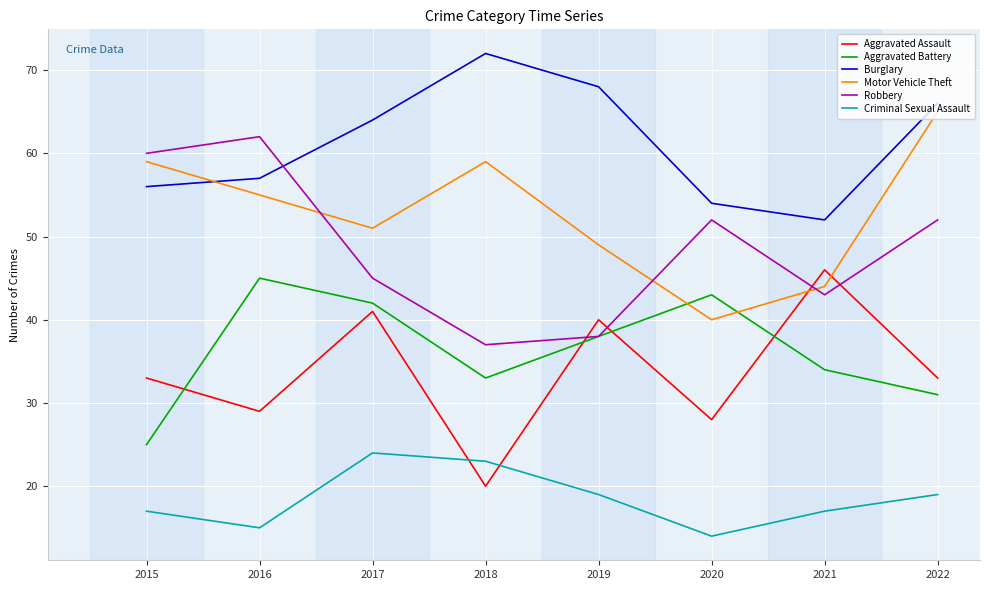

Where is the first local minimum for Robbery?

2018